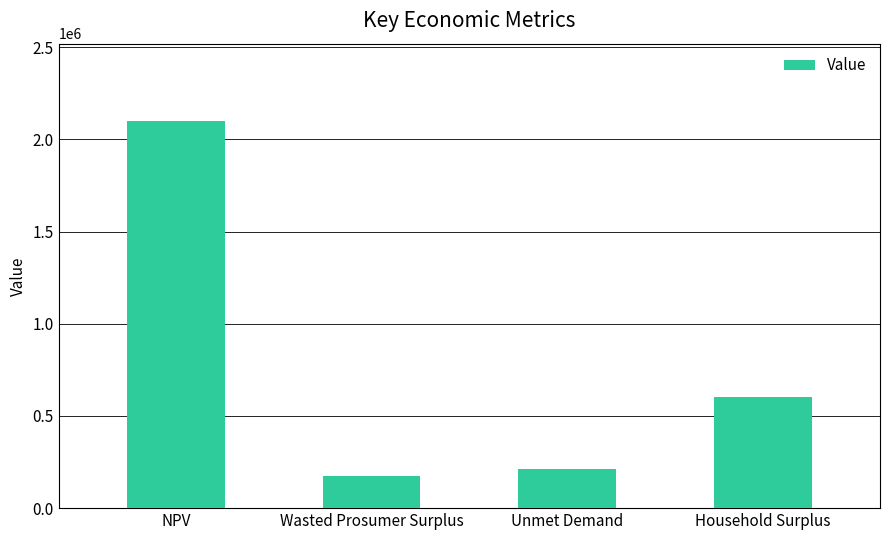

What is the ratio of the value at Unmet Demand to the value at Household Surplus?

0.4